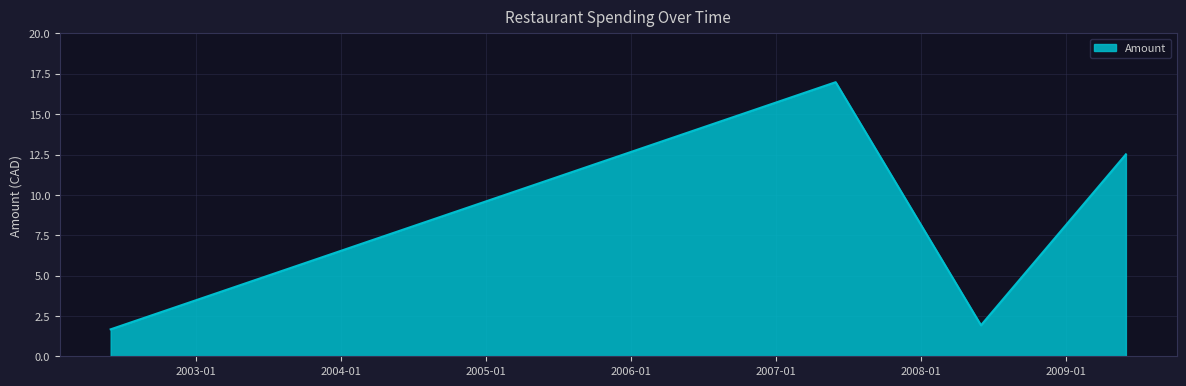

True or false: the data has more than 2 interior local peaks.

False